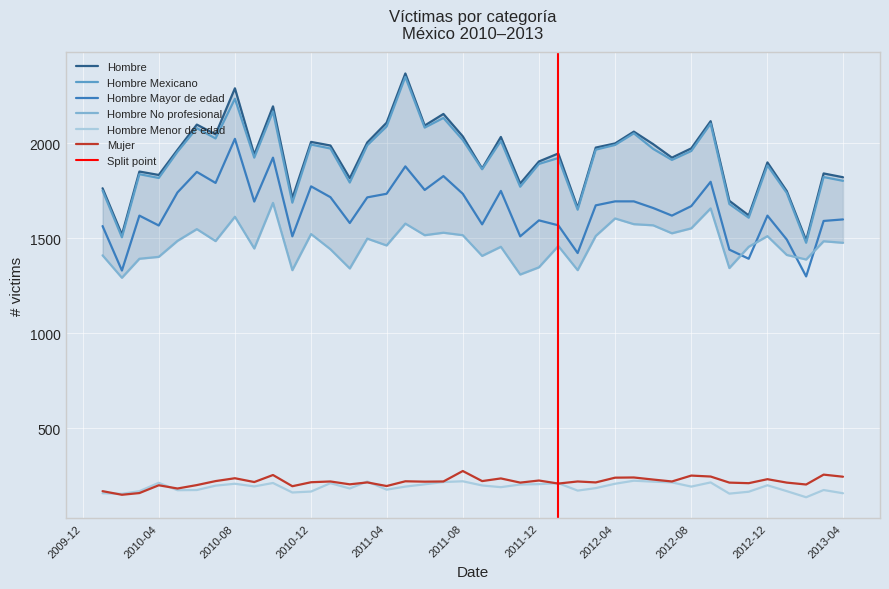

Which series has the largest total across all categories?

Hombre